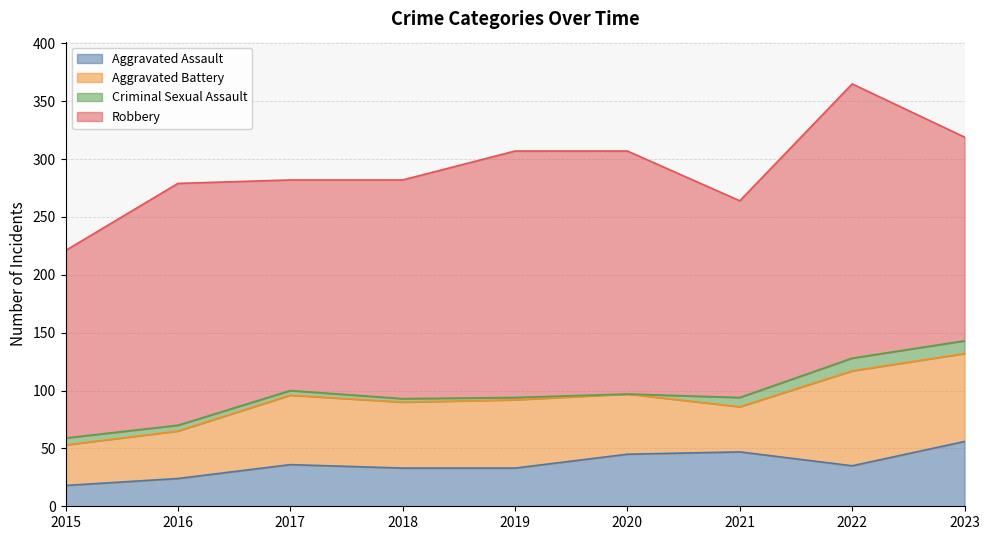

Which label corresponds to the smallest value in the chart?

2020